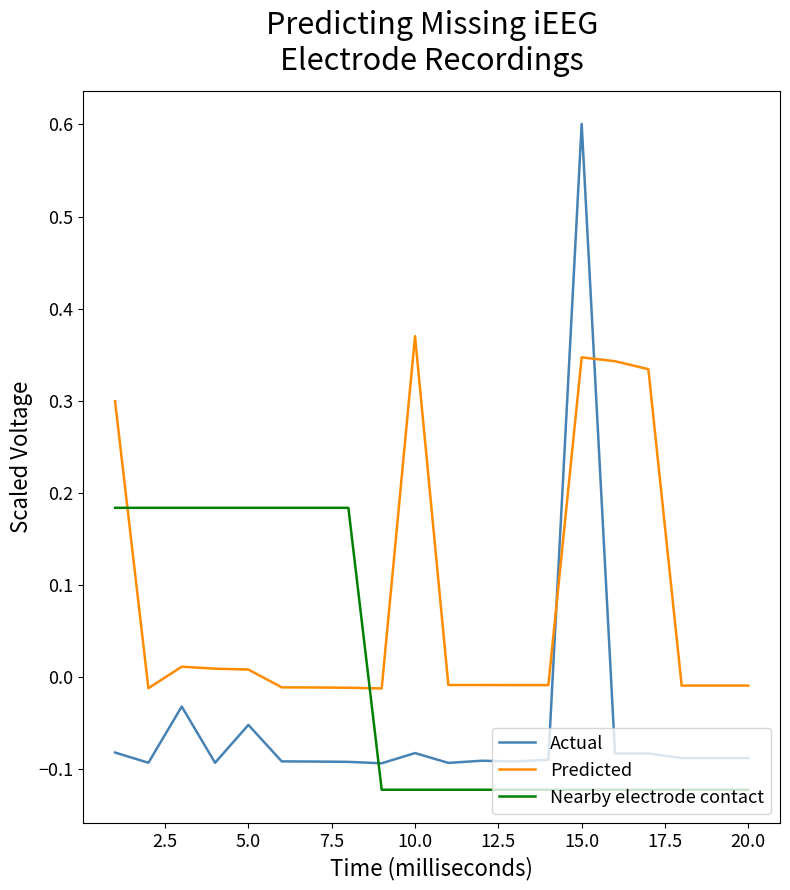

How many intersections are there between Predicted and Actual?

2